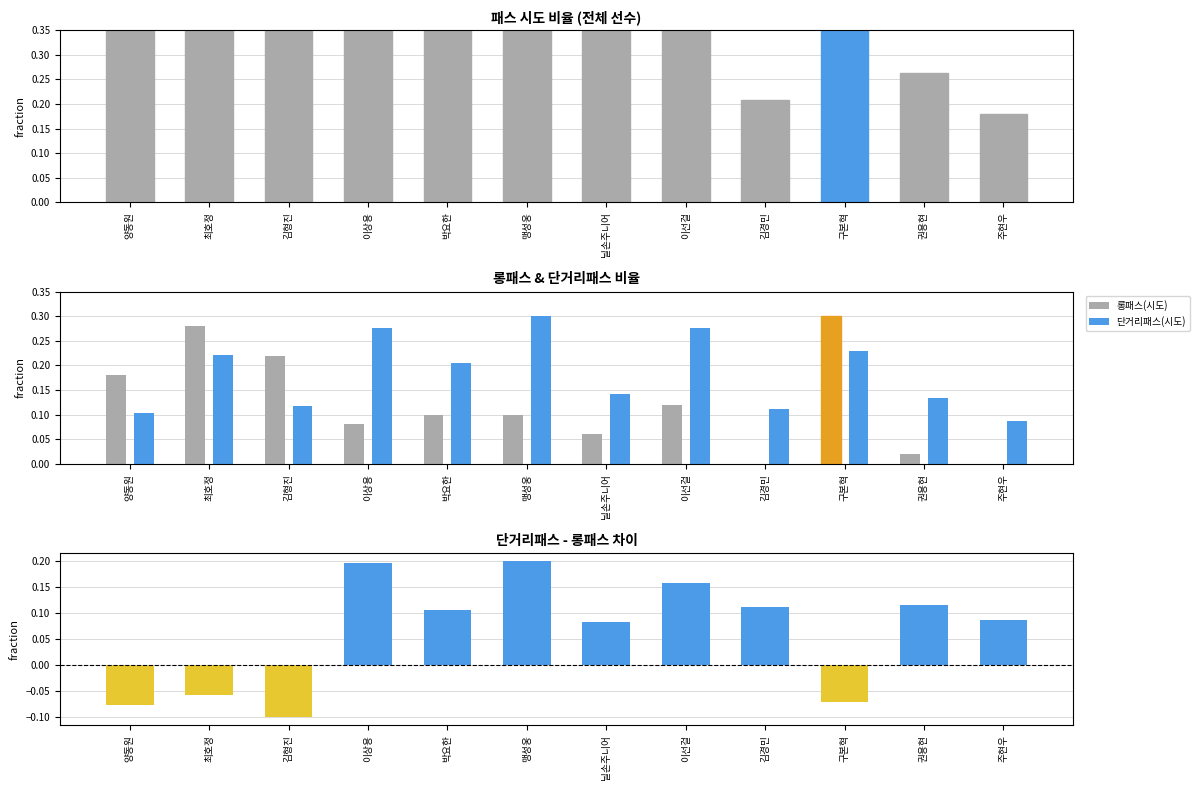

Rank the categories by 단거리-롱패스 차이 value from highest to lowest.

맹성웅, 이상용, 이선걸, 권용현, 김경민, 박요한, 주현우, 닐손주니어, 최호정, 구본혁, 양동원, 김형진